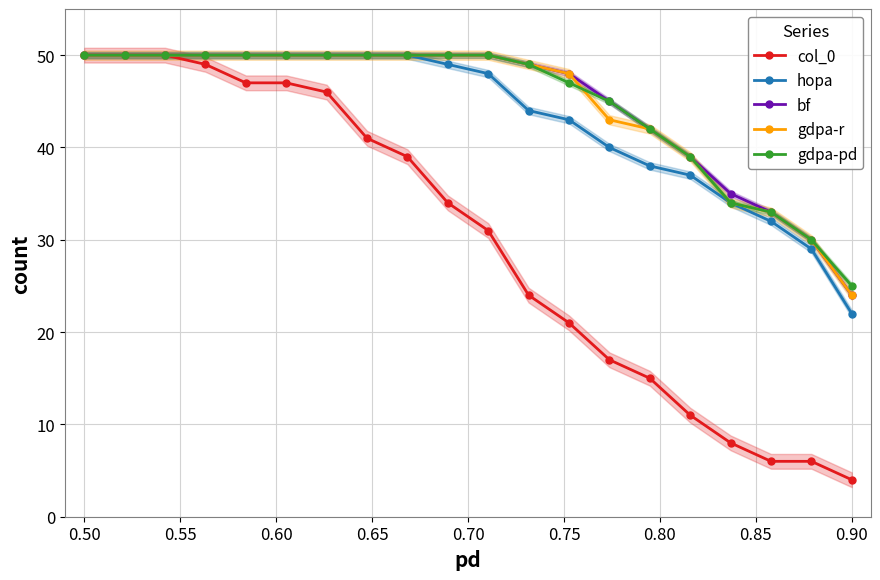

Does the chart display data point markers on the line(s)?

Yes